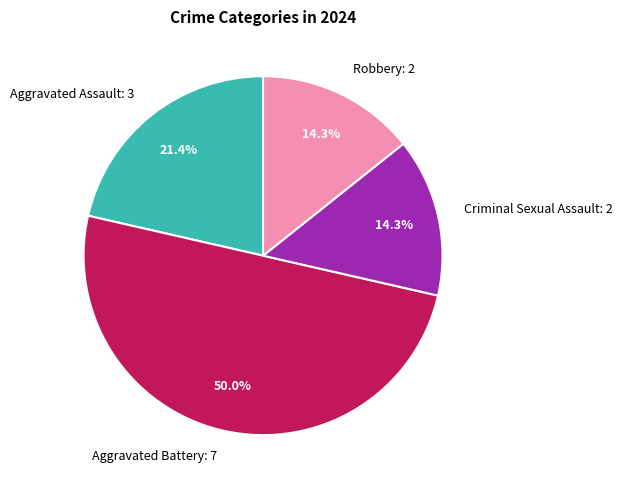

Approximately how many times larger is the value at Aggravated Assault compared to Robbery?

1.5